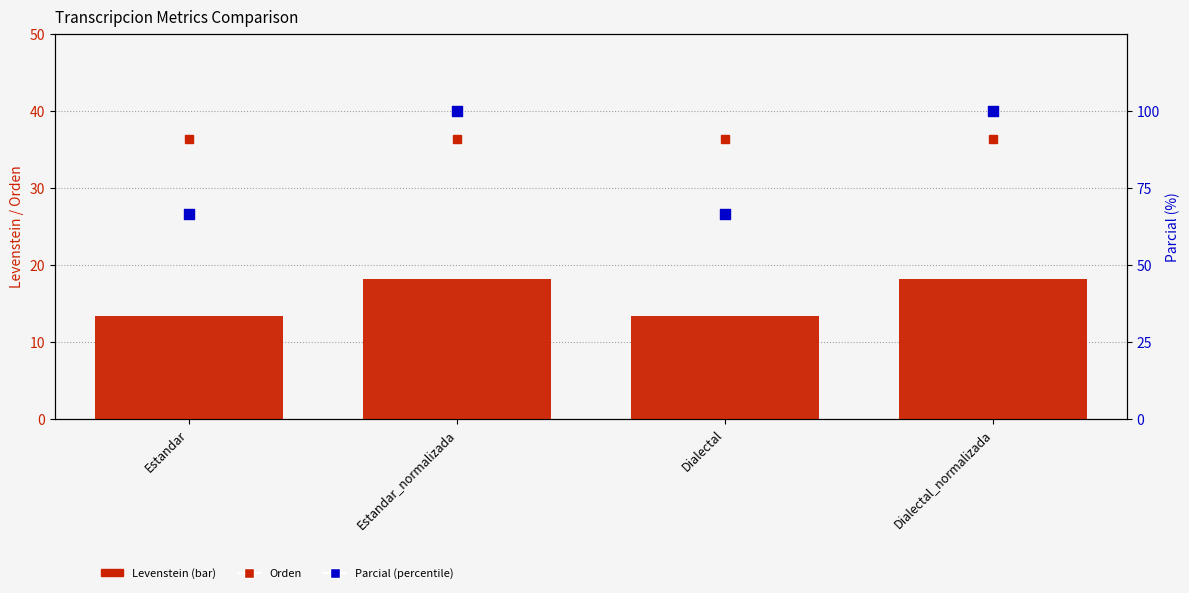

At how many categories does at least one series exceed 33?

4